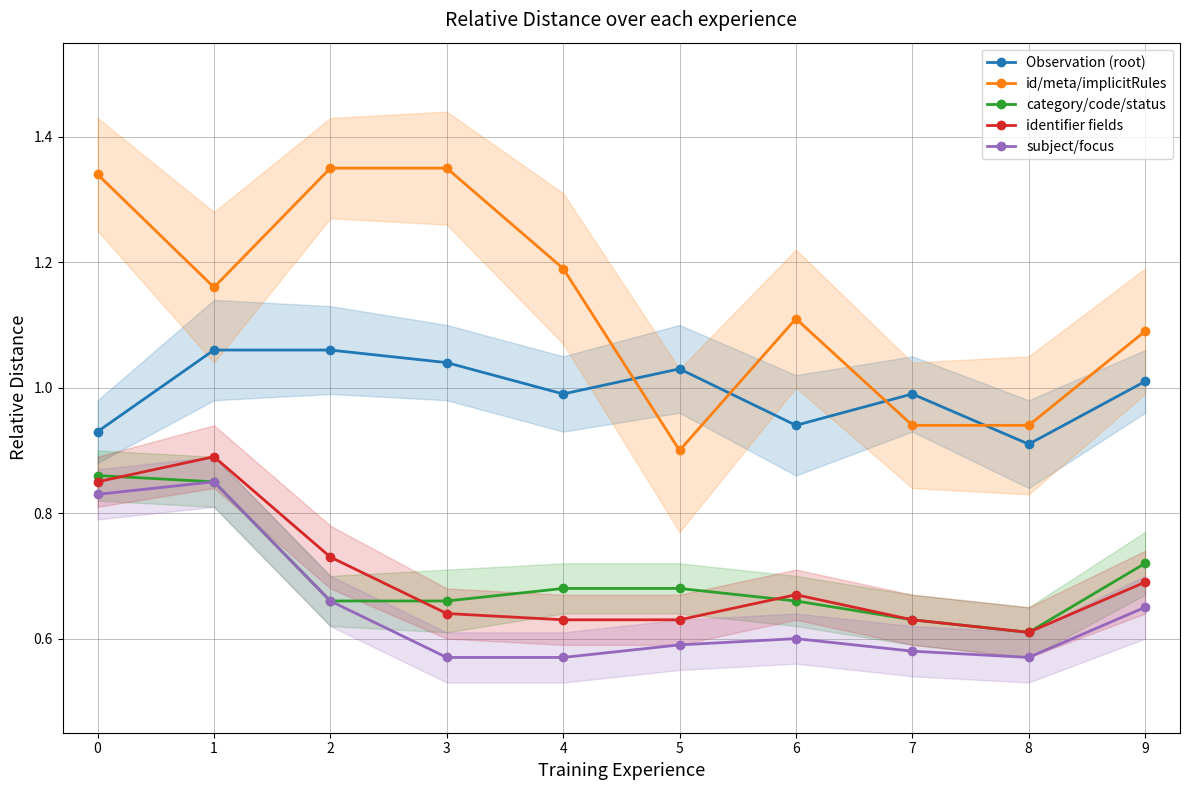

True or false: category/code/status and Observation (root) intersect in this chart.

False